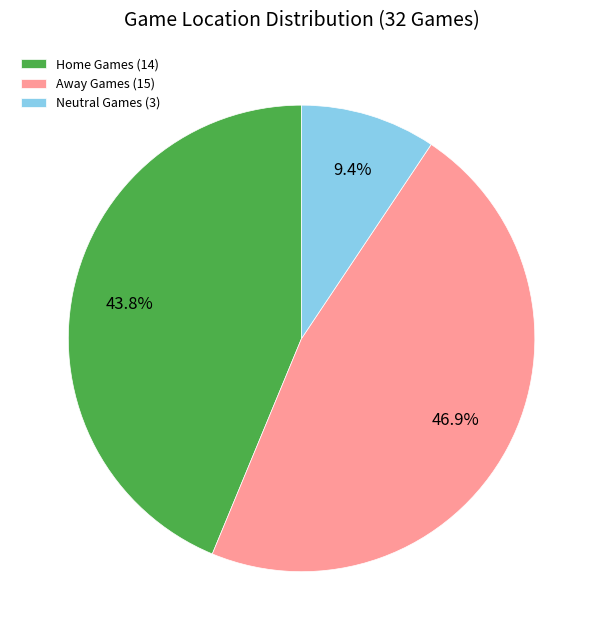

To the nearest percent, what portion does Home represent?

44%